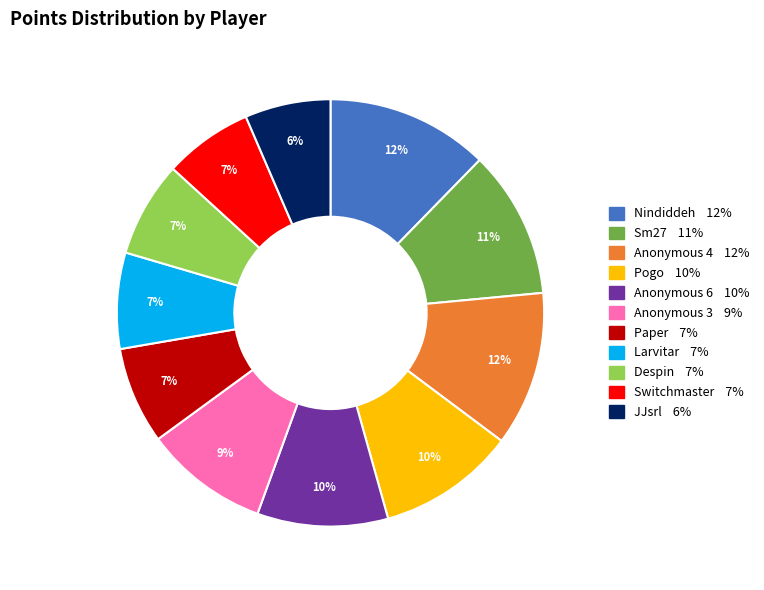

Between Anonymous 3 and Paper, which is larger?

Anonymous 3